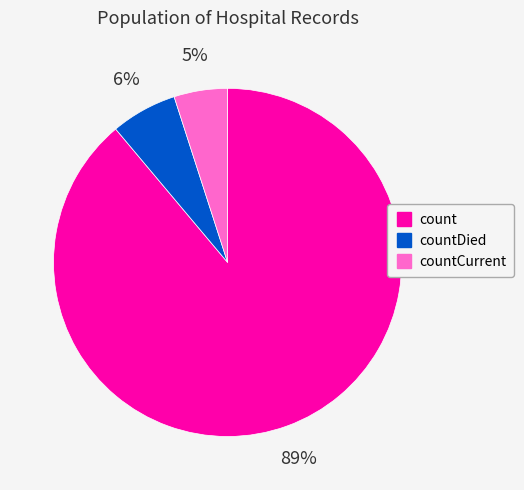

To the nearest percent, what is the average slice percentage?

33%